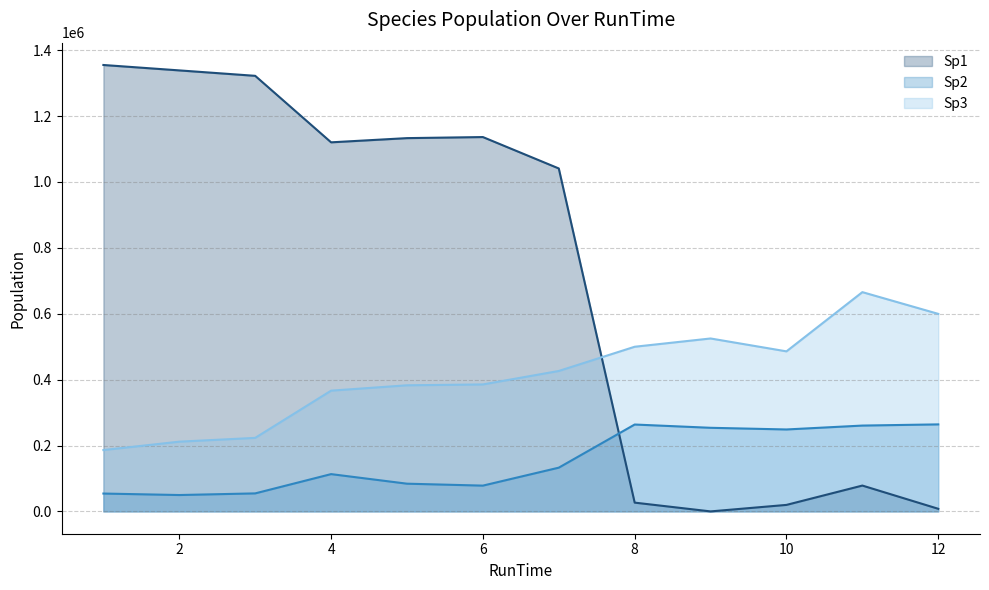

What is the greatest value displayed?

1355070.1